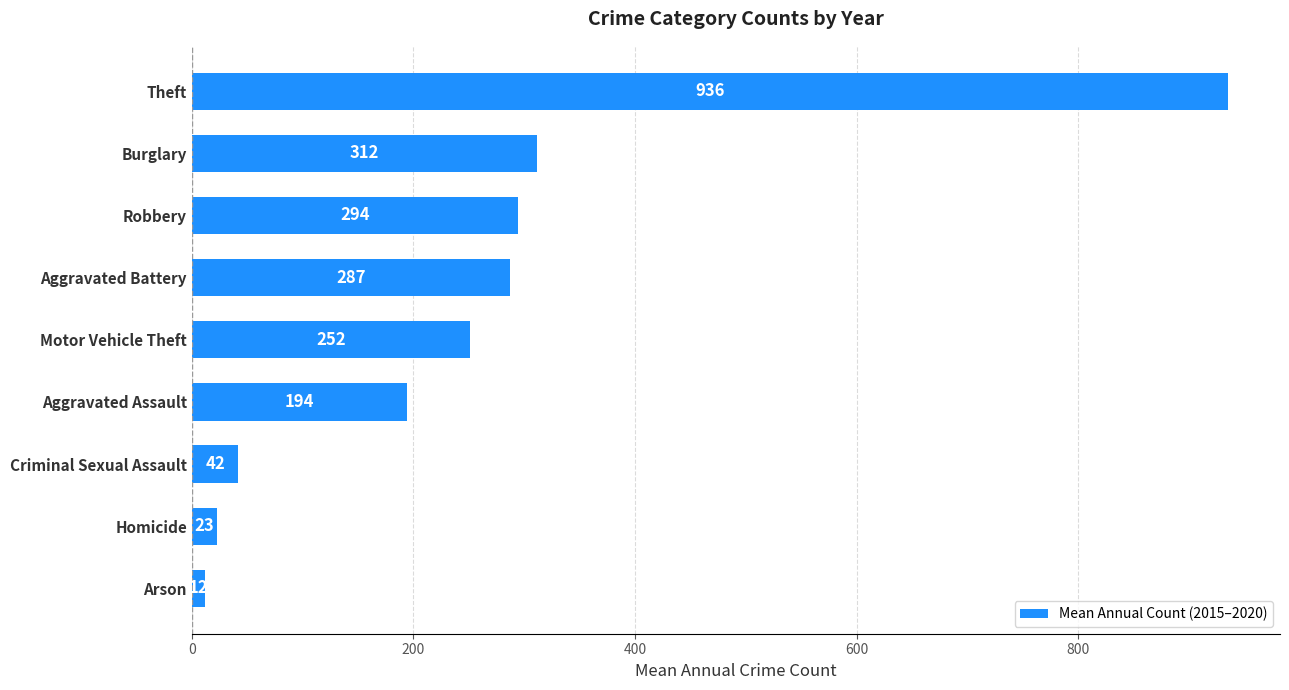

How many data points does each series have?

9